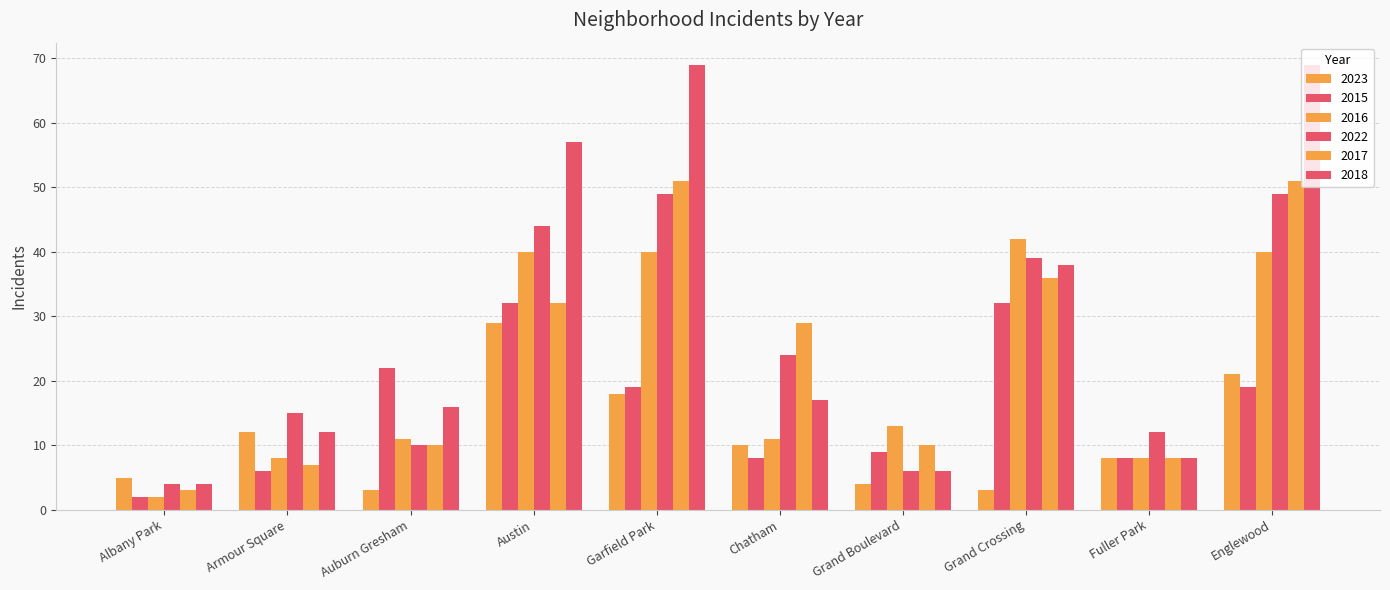

What is the lowest value of the 2016 series?

2